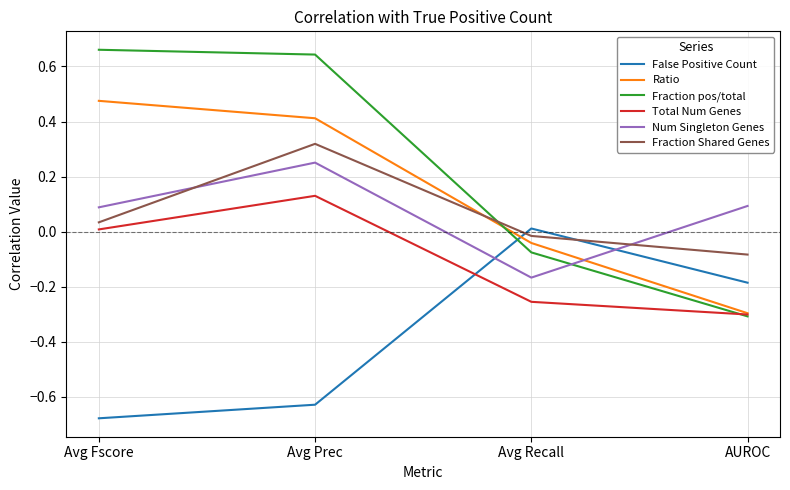

At which category is the sum across all series the highest?

Avg Prec